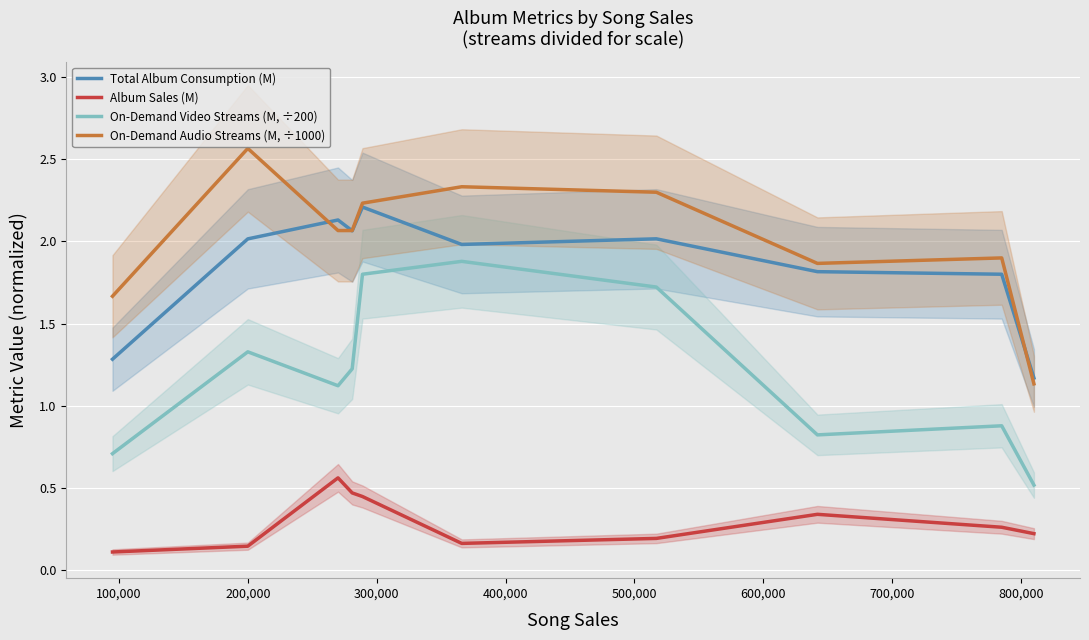

True or false: On-Demand Audio Streams (M, ÷1000) and On-Demand Video Streams (M, ÷200) cross at least once.

False